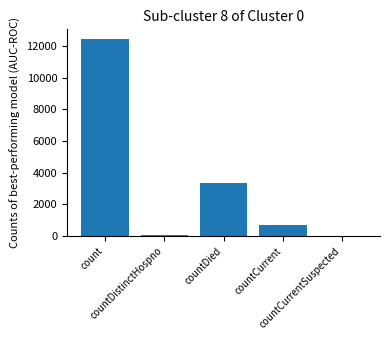

What is the sum of all values?

16536